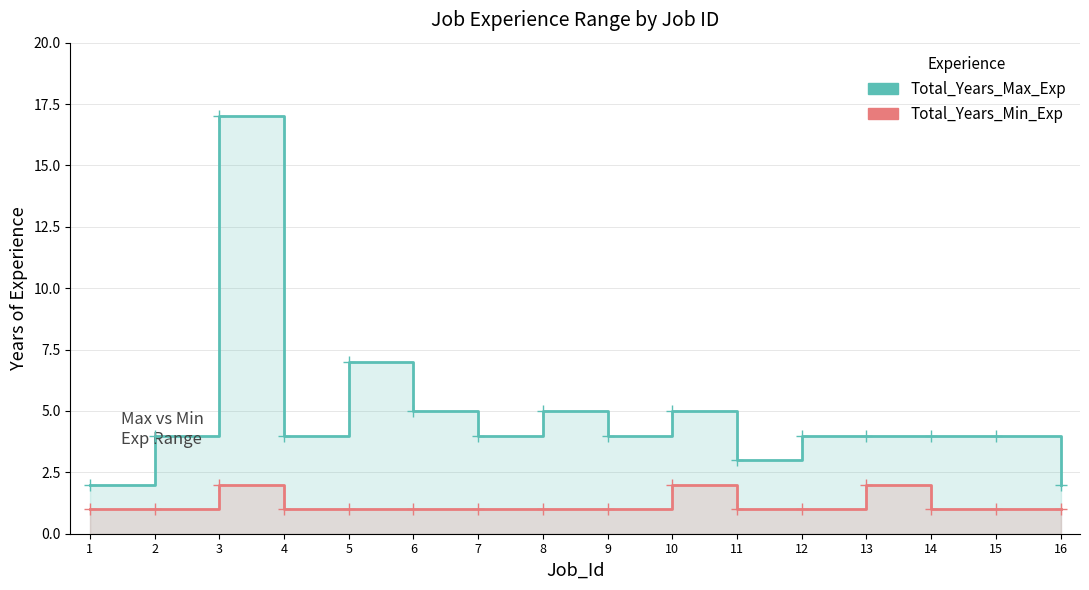

Rank the series by their average value, from highest to lowest.

Total_Years_Max_Exp, Total_Years_Min_Exp